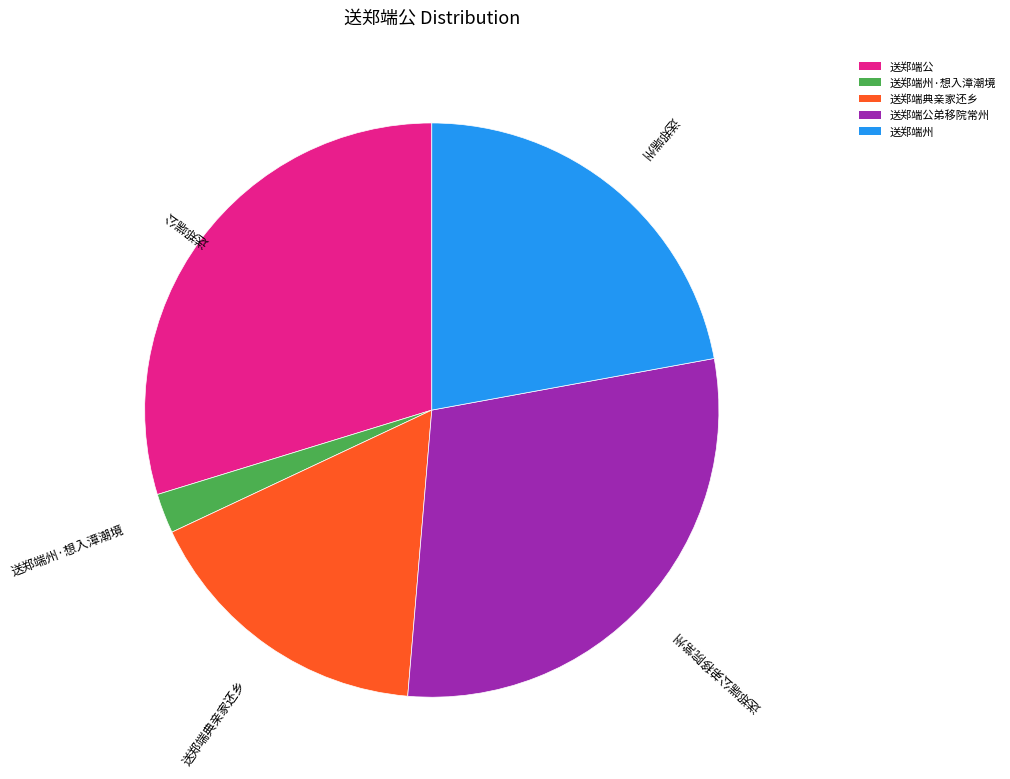

Is the sum of 送郑端州 and 送郑端州·想入漳潮境 greater than half?

No